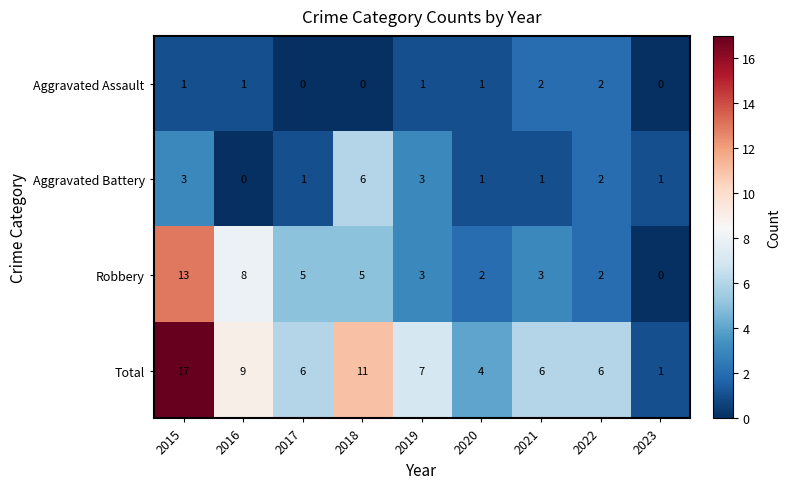

What is the spread (max minus min) of values at 2016?

9